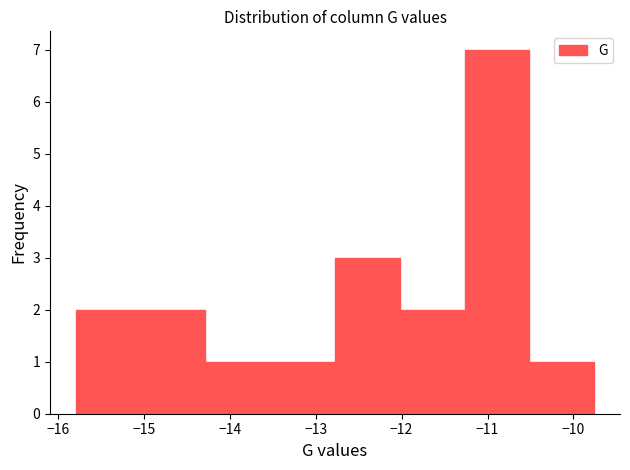

How tall is the bar that spans -13.5 to -12.8 on the x-axis? Neither the bar edges nor the heights are printed on the chart, so give them approximately, as read against the axes.

1